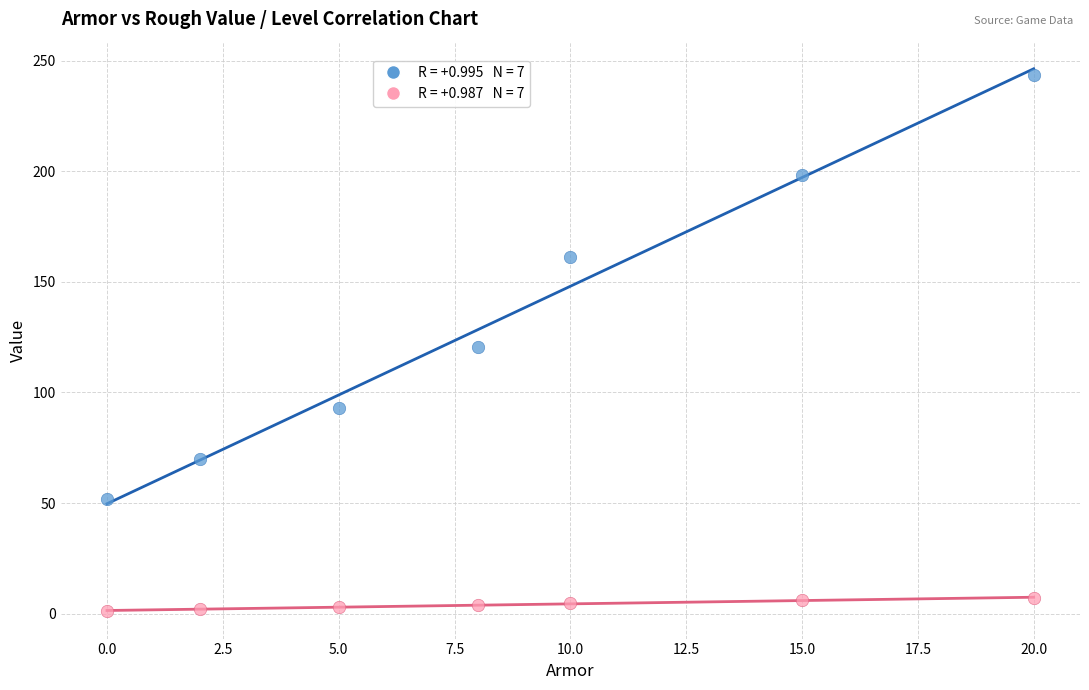

Across all data points, what is the range of X values (max minus min)?

20.0